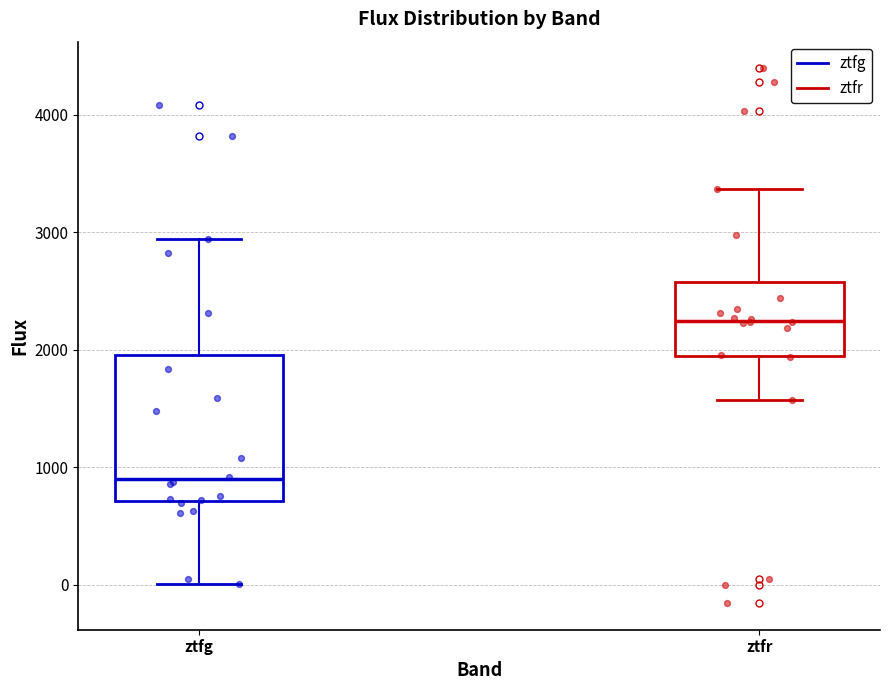

Which box's median line is the lowest?

ztfg